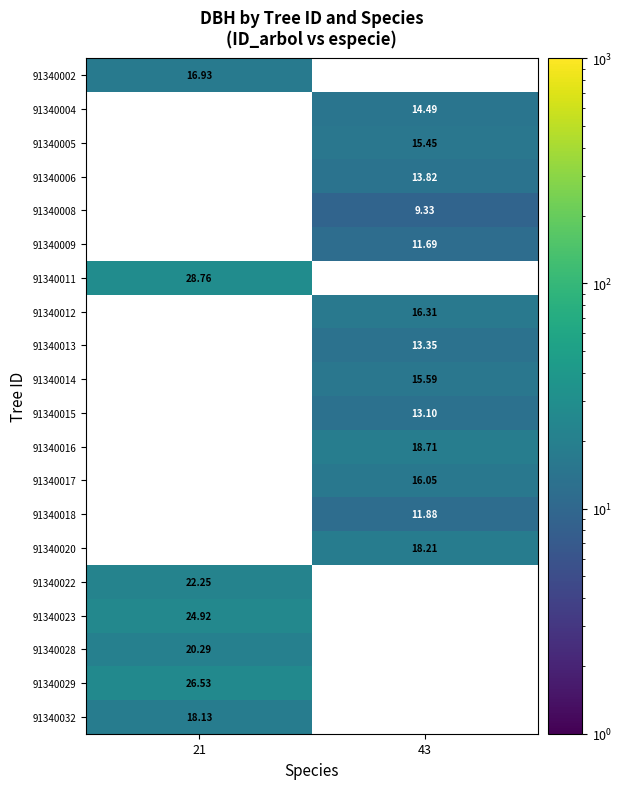

Read the 91340002 value at 21.

16.9